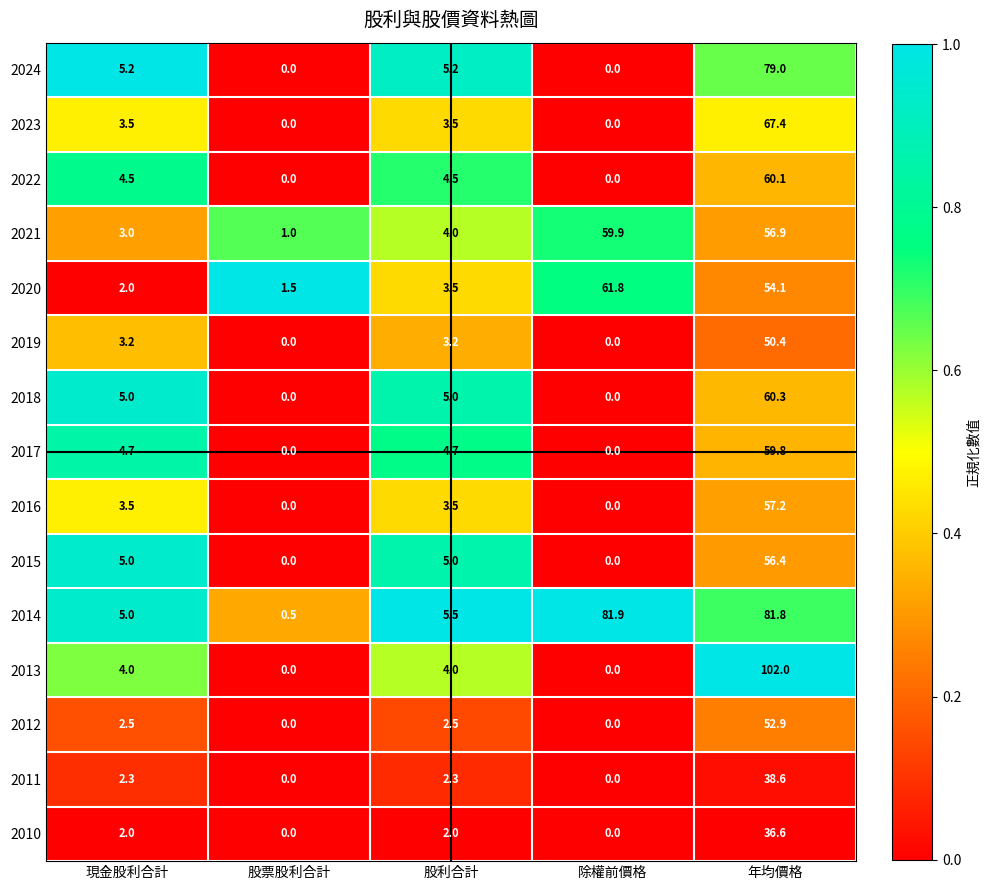

What is the total value across all series at 股票股利合計?

3.0